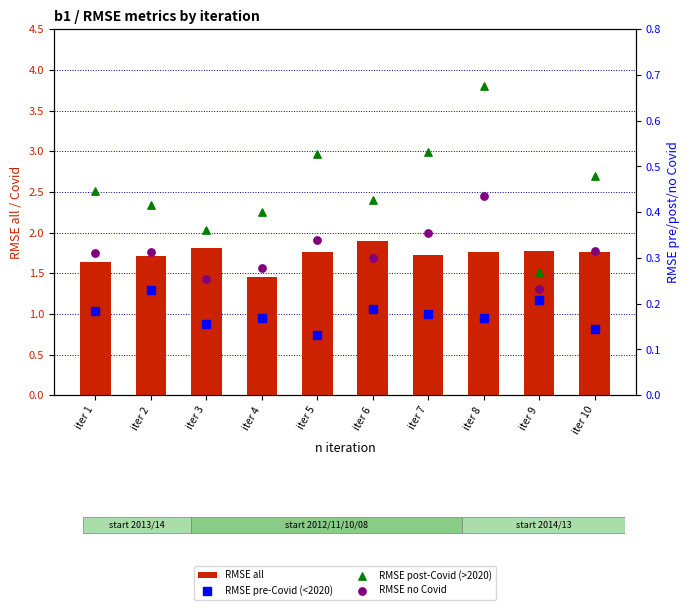

At which category is the sum across all series the highest?

iter 8